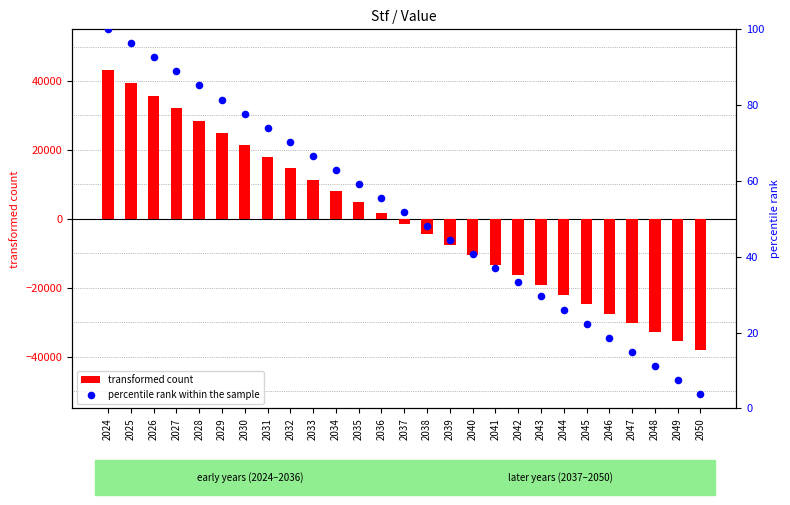

Which series has the widest spread of Y values?

transformed count